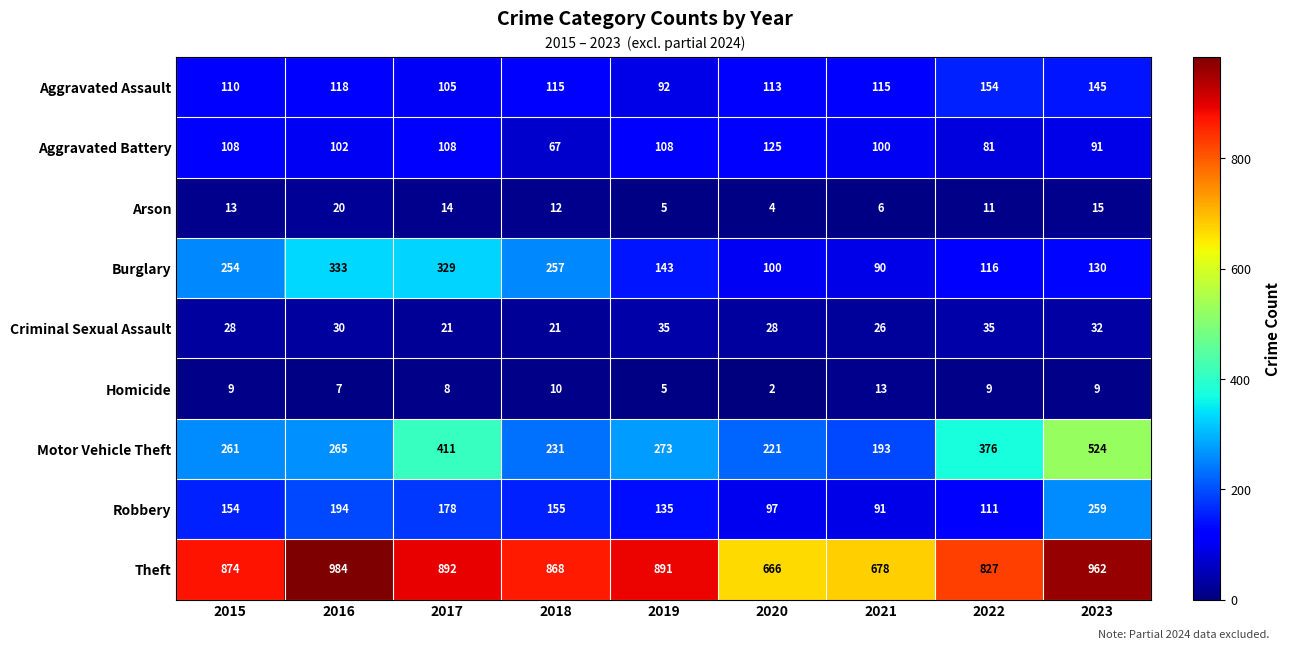

What is the maximum value for Arson?

20